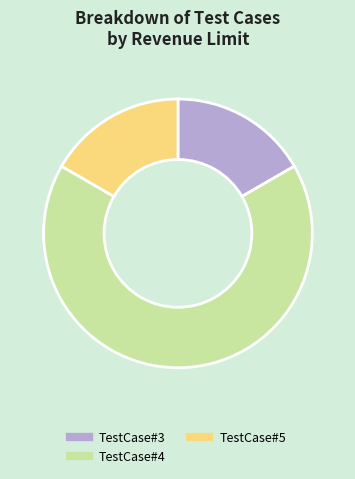

Is the sum of TestCase#3 and TestCase#4 greater than half?

Yes